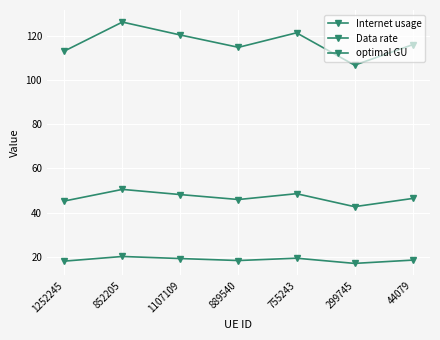

Count the number of data series in this chart.

3